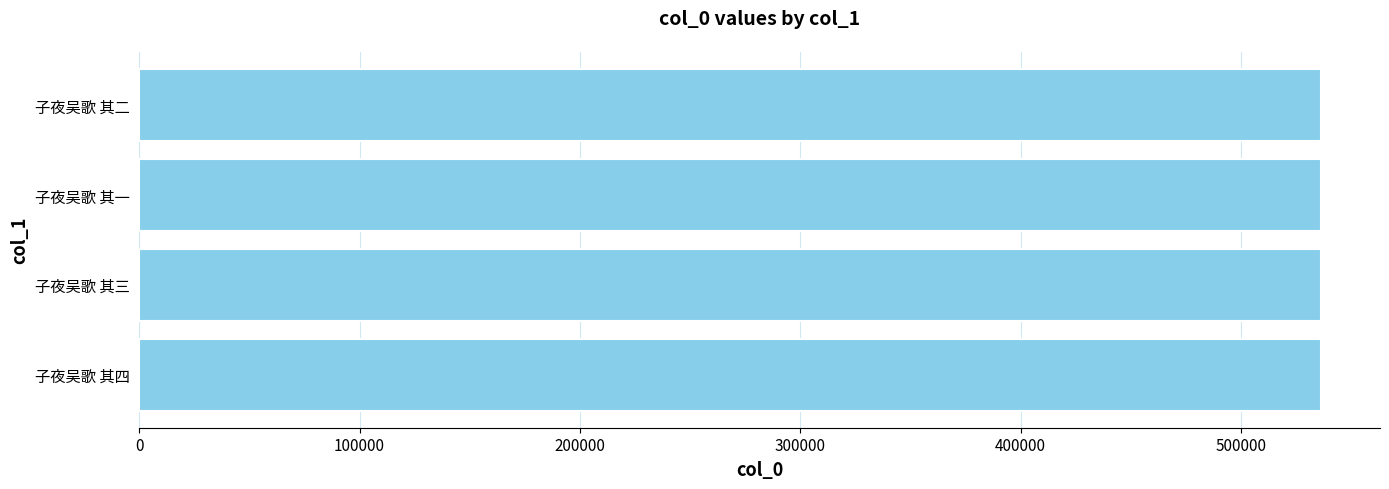

The chart shows a value of 536237 at 子夜吴歌 其一. True or false?

True